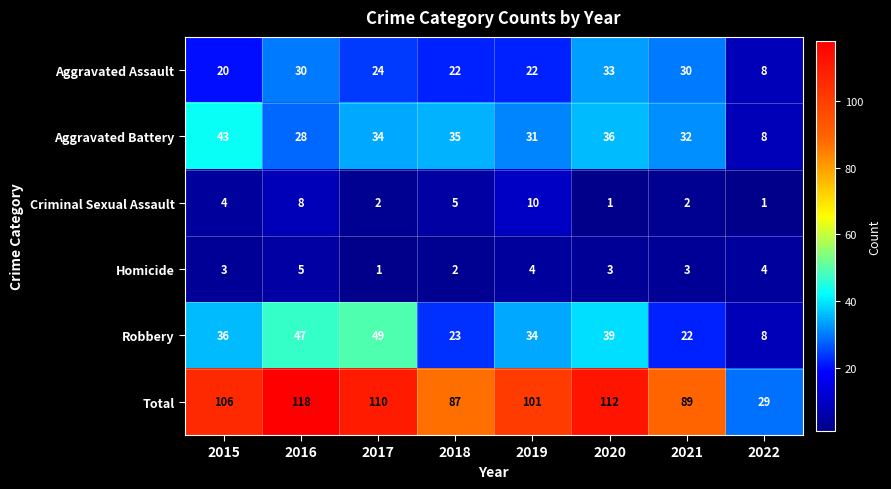

What value does the Aggravated Assault series have at 2022?

8